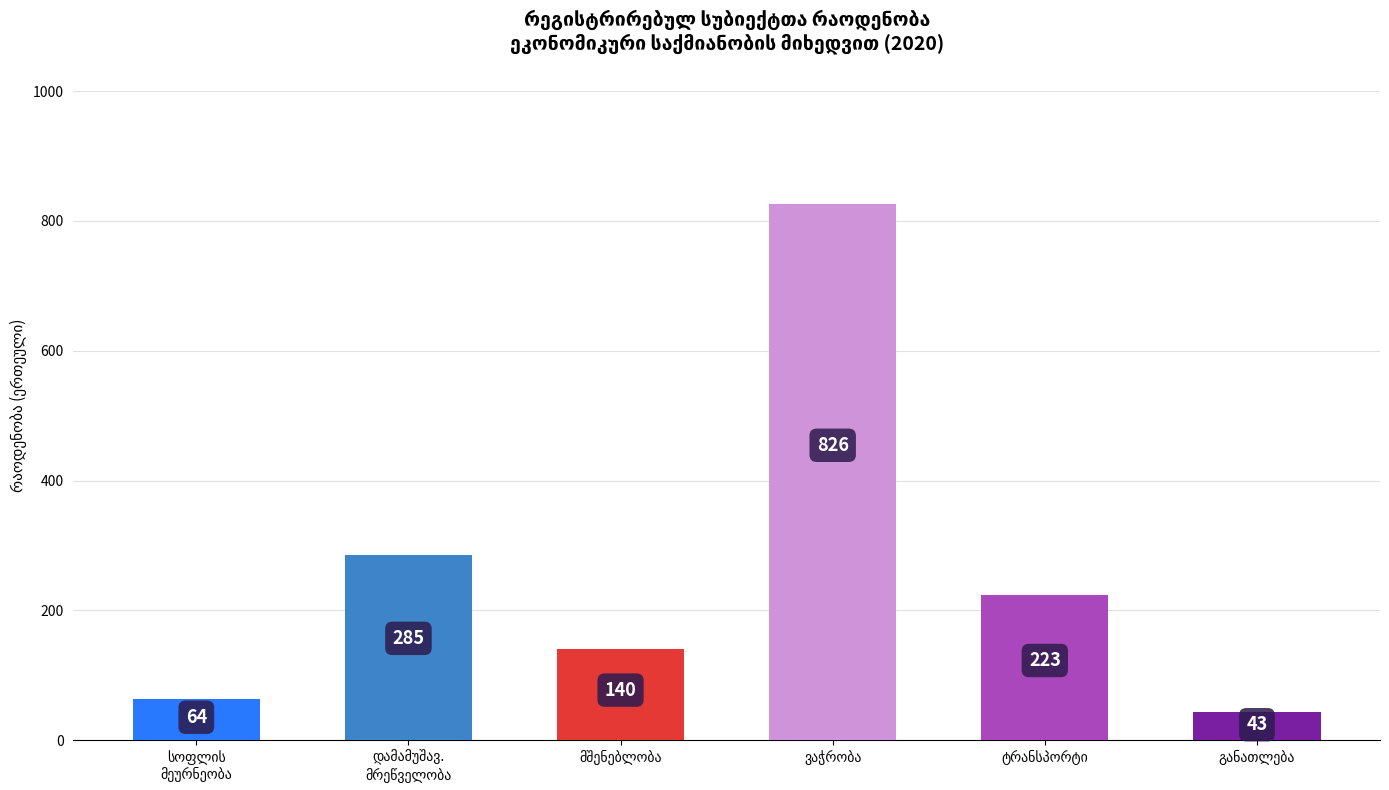

Reading right to left, what are all the values shown in this chart?

43	223	826	140	285	64